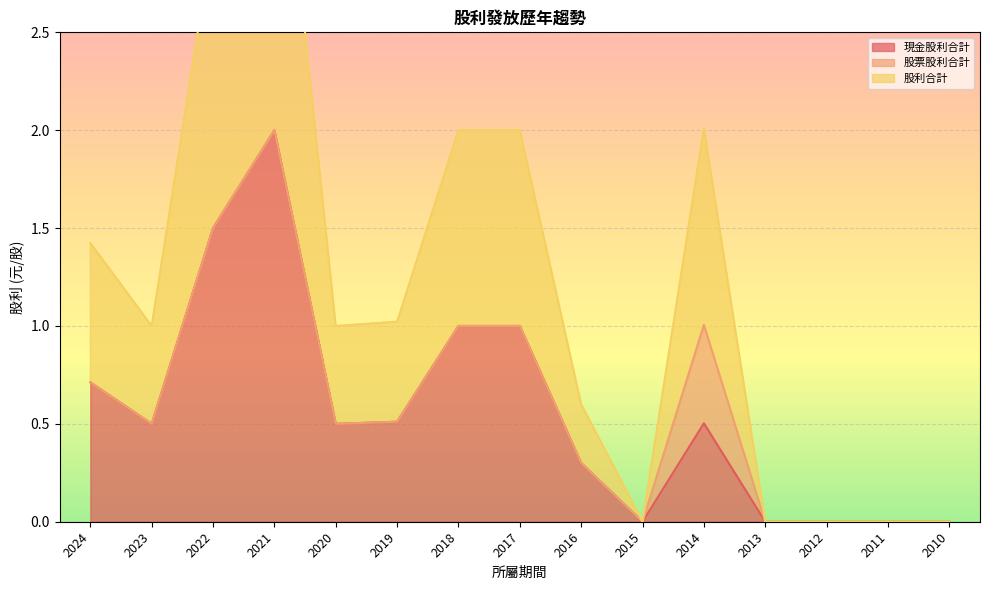

The 股利合計 series shows 4.9 at 2022. True or false?

False